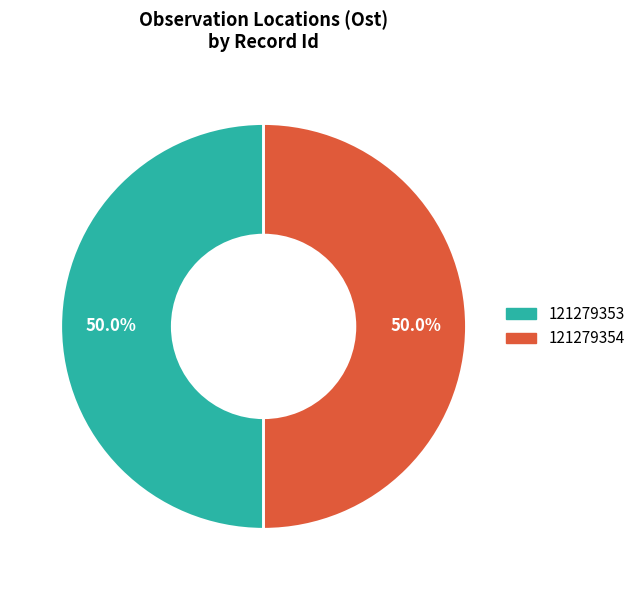

What portion of the pie excludes 121279353?

50.0%